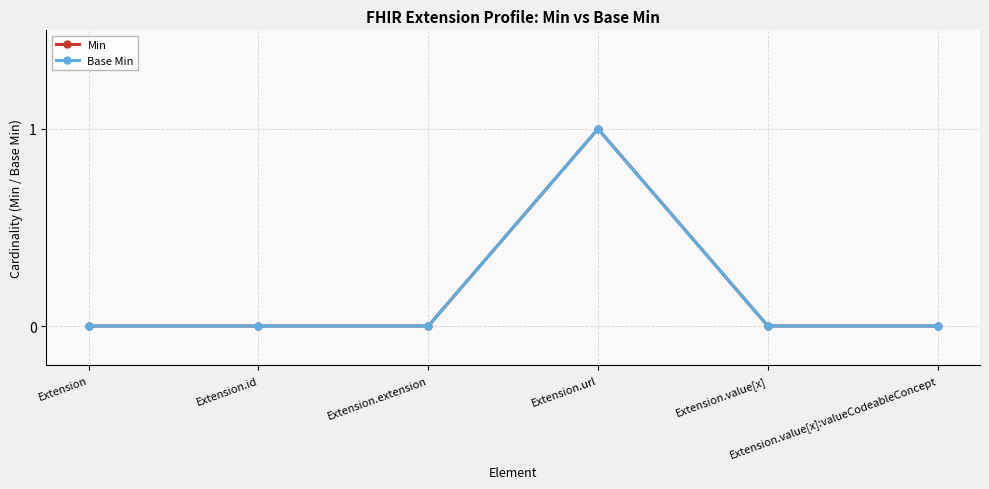

Does the chart have visible grid lines?

Yes